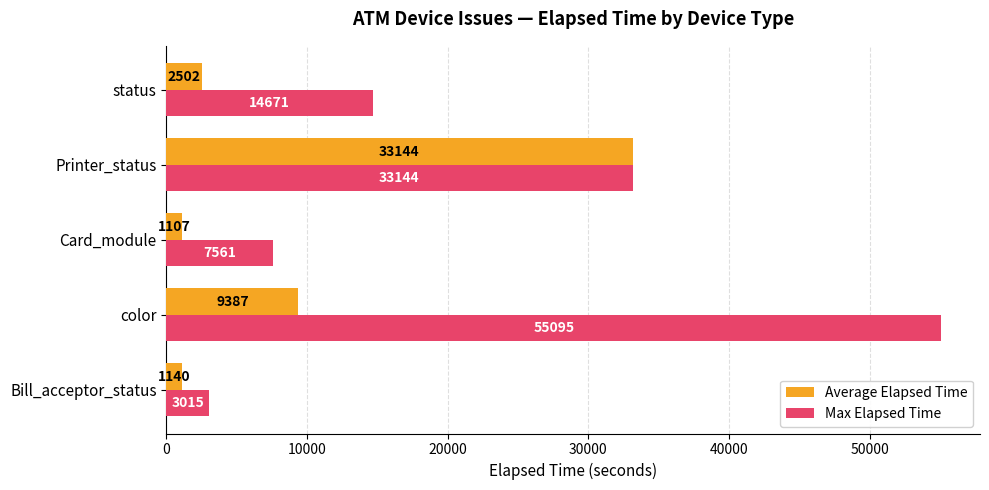

Rank the series by their average value, from lowest to highest.

Average Elapsed Time, Max Elapsed Time